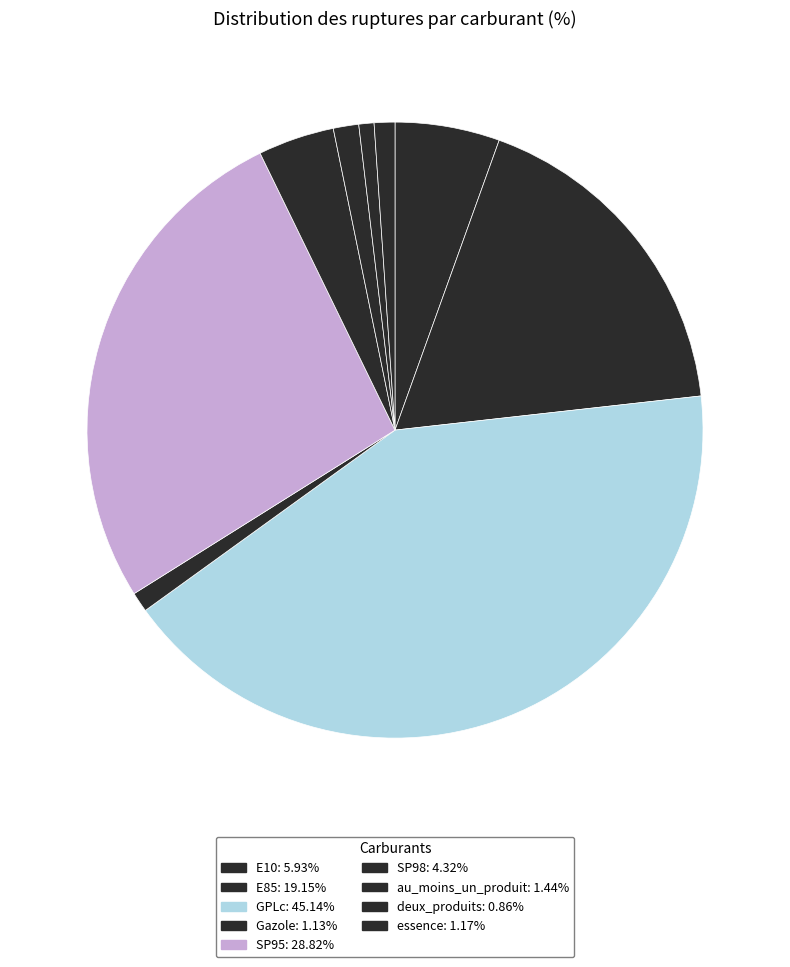

To the nearest percent, what percentage of the pie is E10?

5%